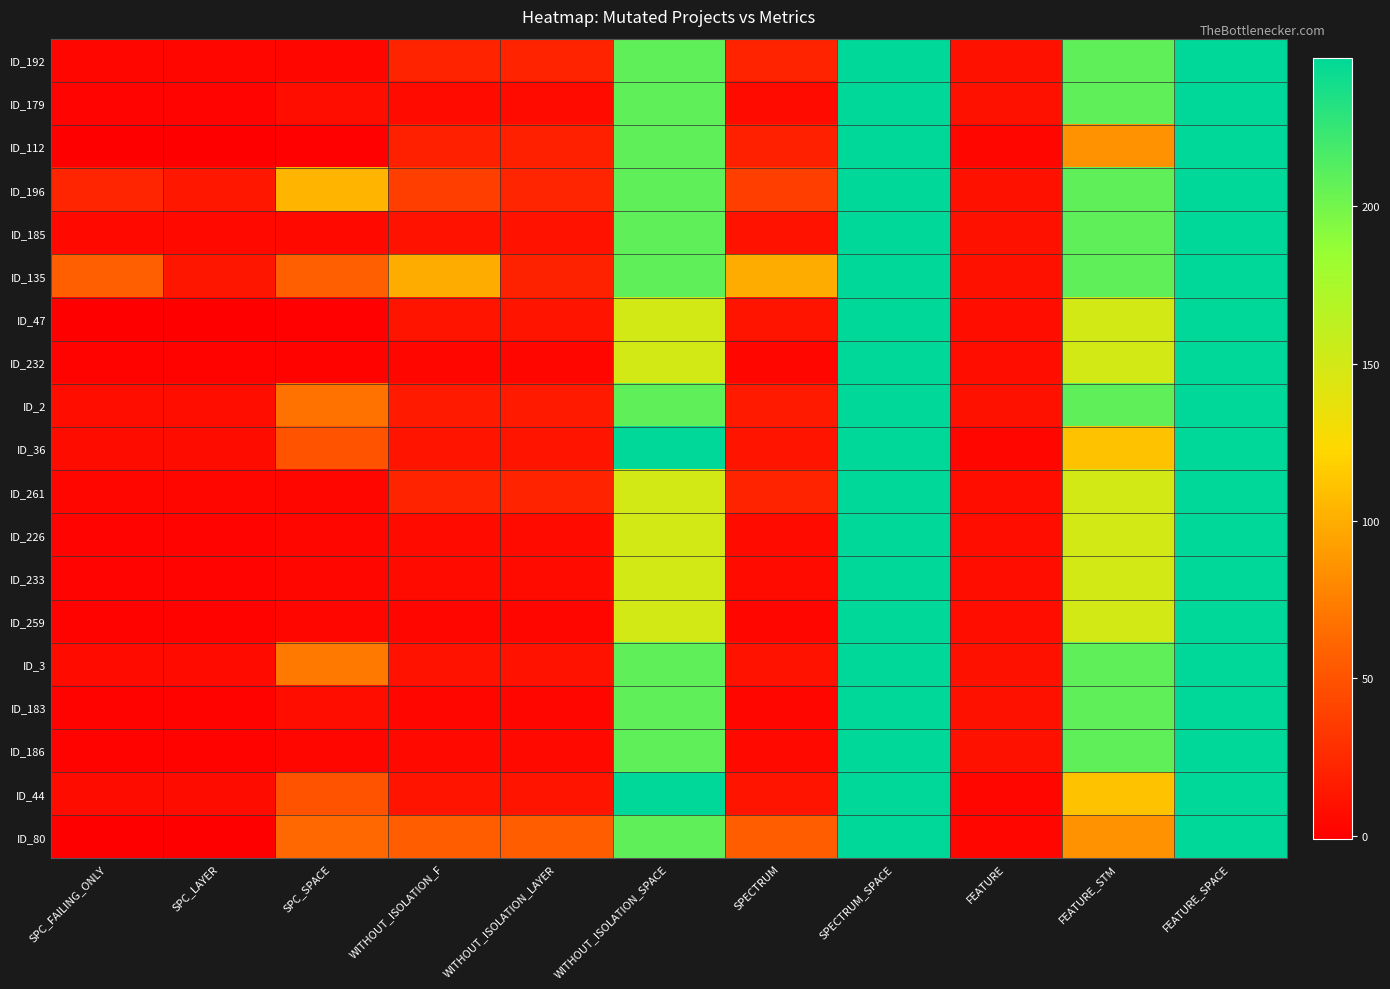

What is the smallest value displayed?

-1